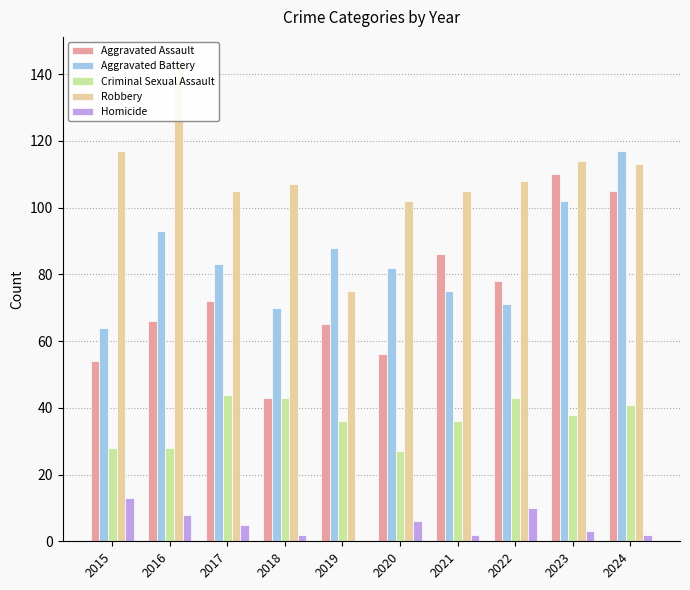

What is the value of the Robbery bar at the 7th from the left?

105